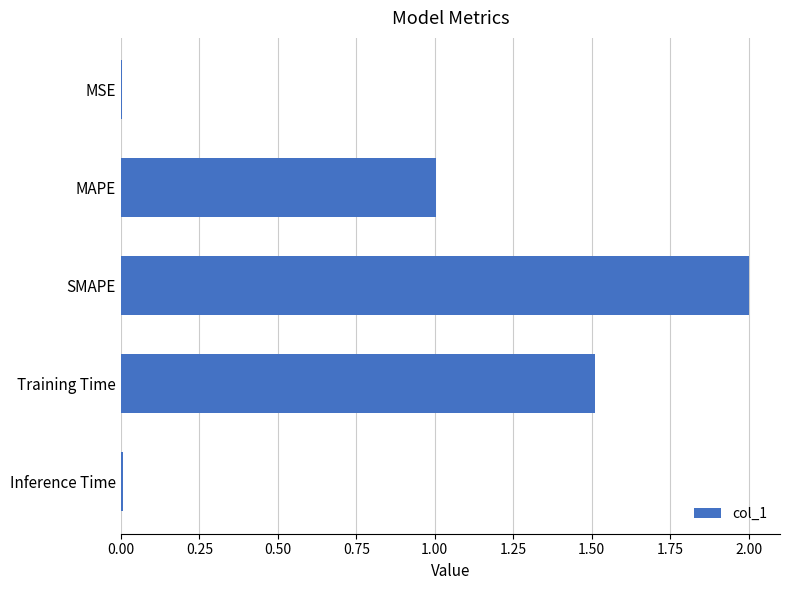

What is the sum of all values?

4.5